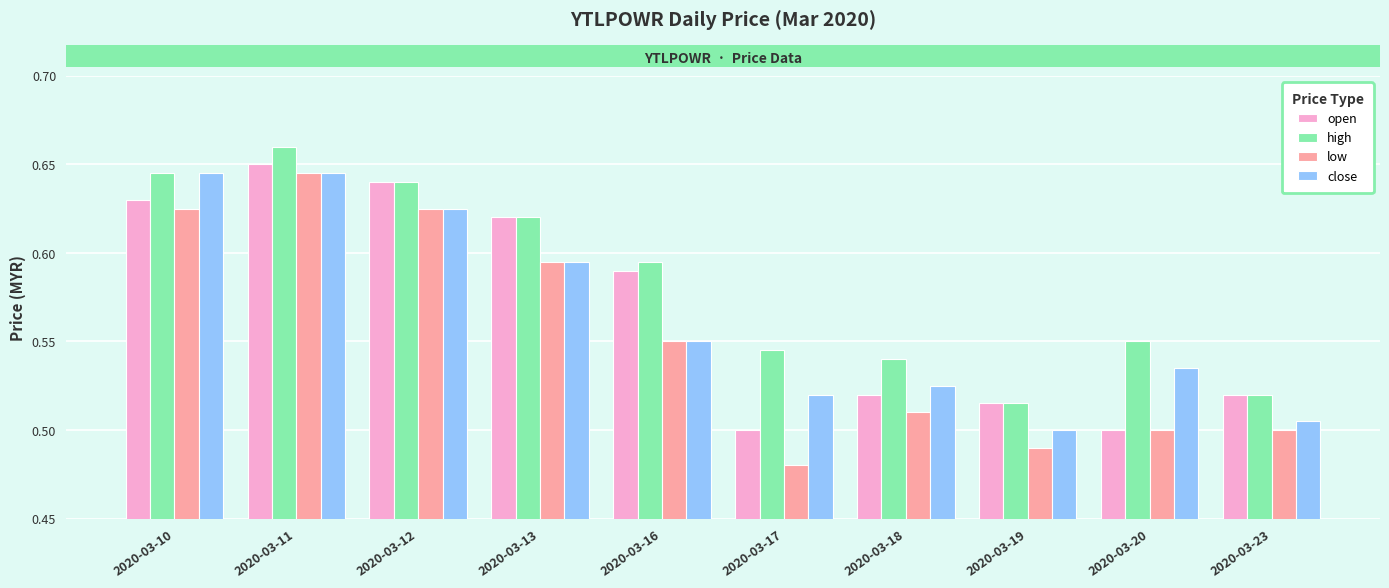

What is the sum of all low values?

5.5